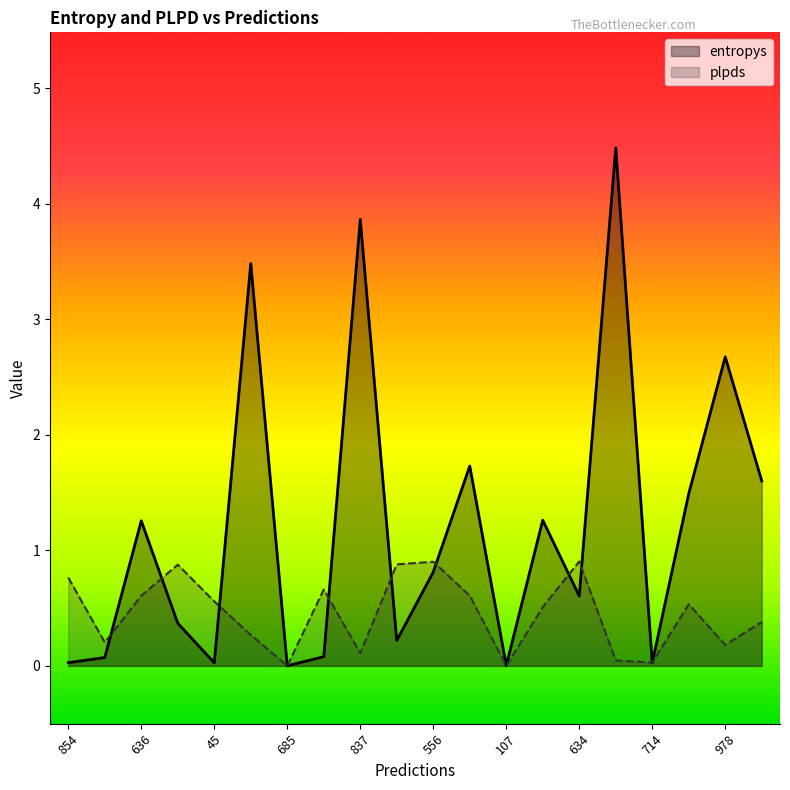

What is the label of the 20th point from the left?

597